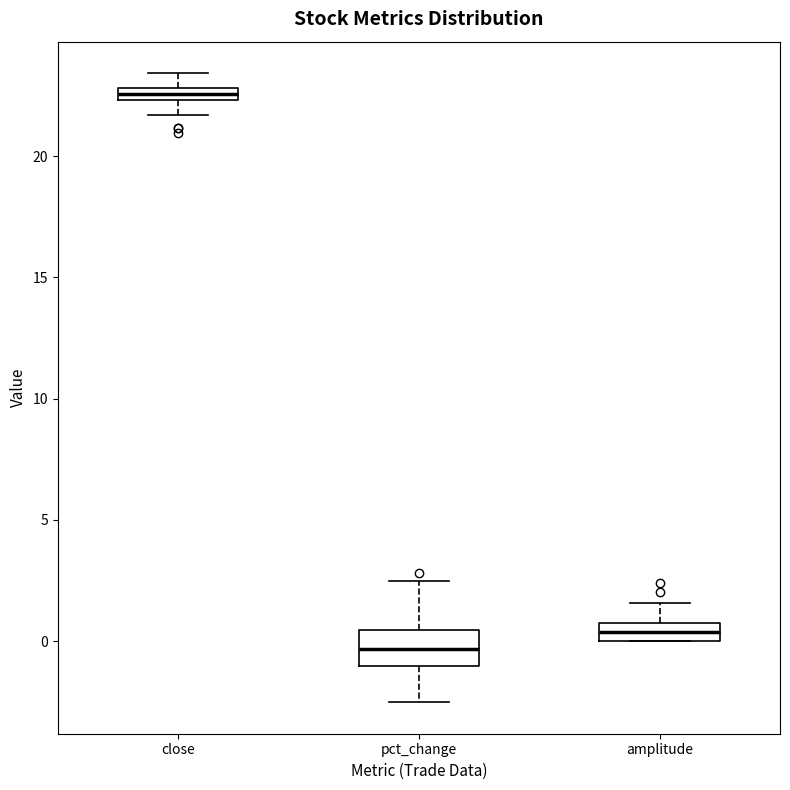

Where is the lower edge of the box for close on the y-axis? The values are not printed on the chart, so give them approximately, as read against the axis.

22.5